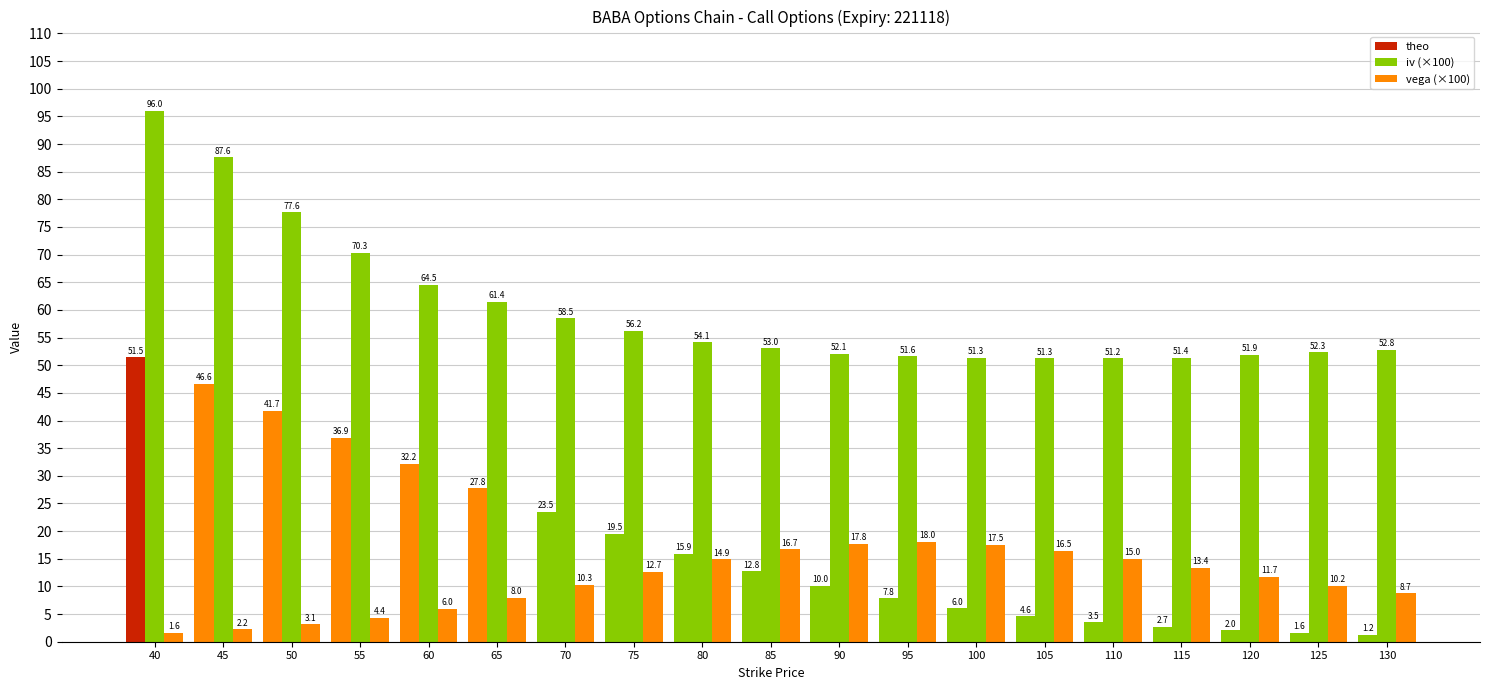

Does the chart contain stacked bars?

No